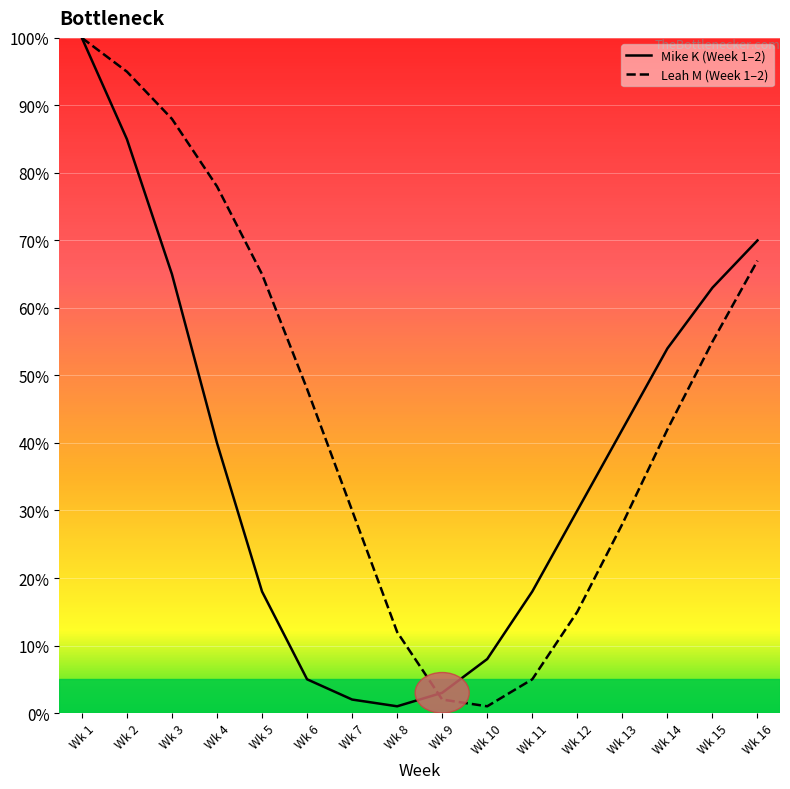

How many lines are shown in the chart?

2